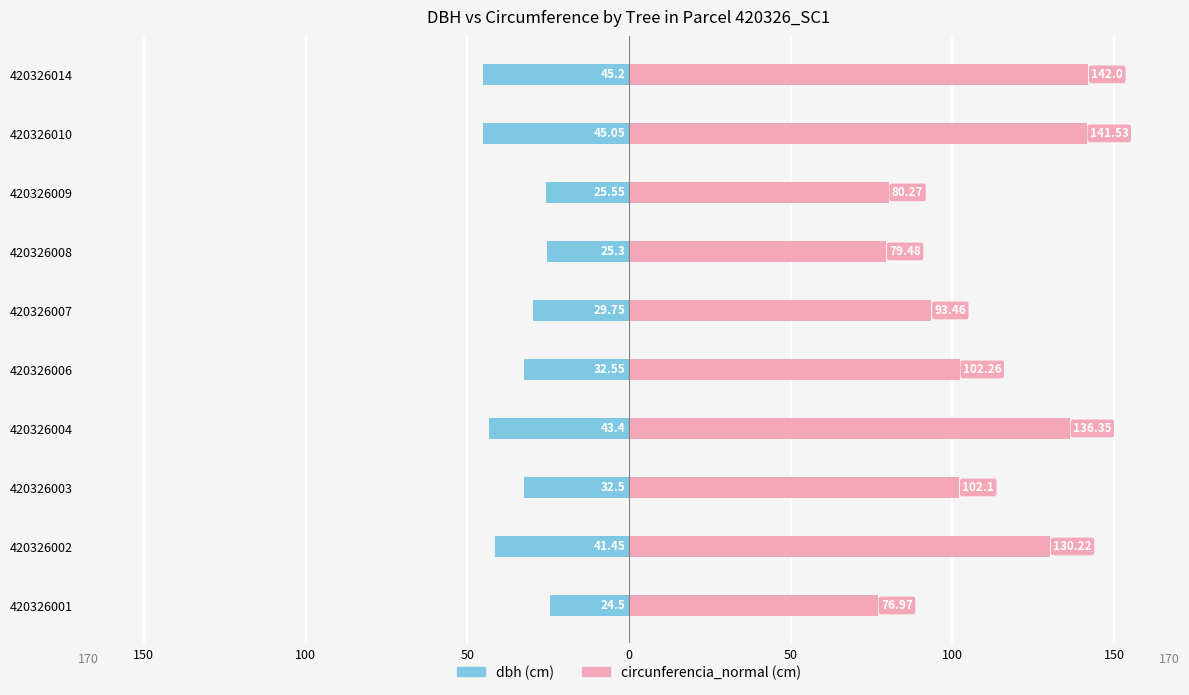

The circunferencia_normal series shows 46.0 at 420326014. True or false?

False